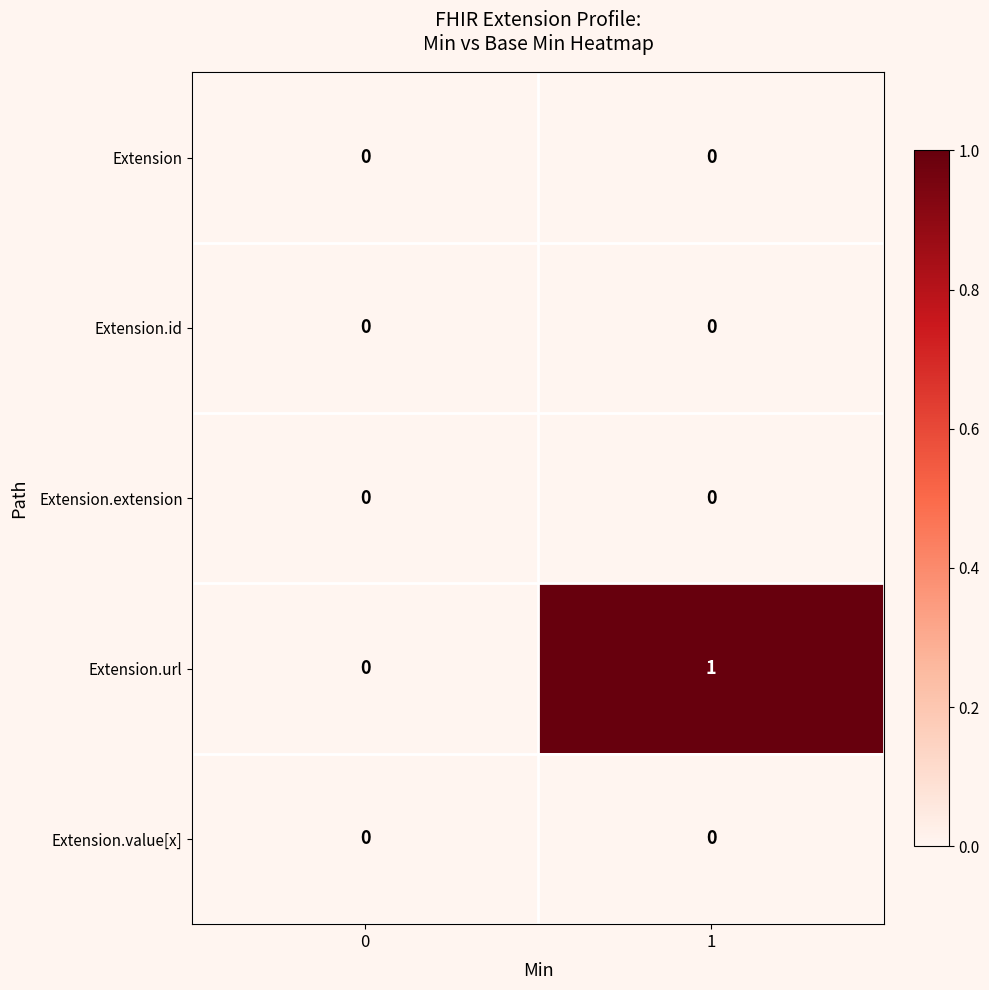

Which series has the largest range (max minus min)?

Extension.url